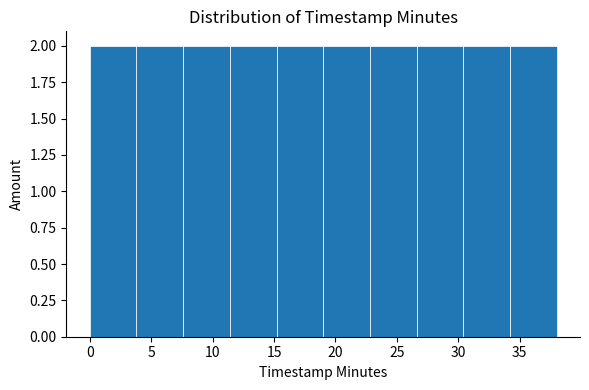

Reading left to right, list every bar in this chart as the range it spans on the x-axis followed by its height. Neither the bar edges nor the heights are printed on the chart, so give them approximately, as read against the axes.

0.0 to 3.8: 2
3.8 to 7.6: 2
7.6 to 11.4: 2
11.4 to 15.2: 2
15.2 to 19.0: 2
19.0 to 22.8: 2
22.8 to 26.6: 2
26.6 to 30.4: 2
30.4 to 34.2: 2
34.2 to 38.0: 2